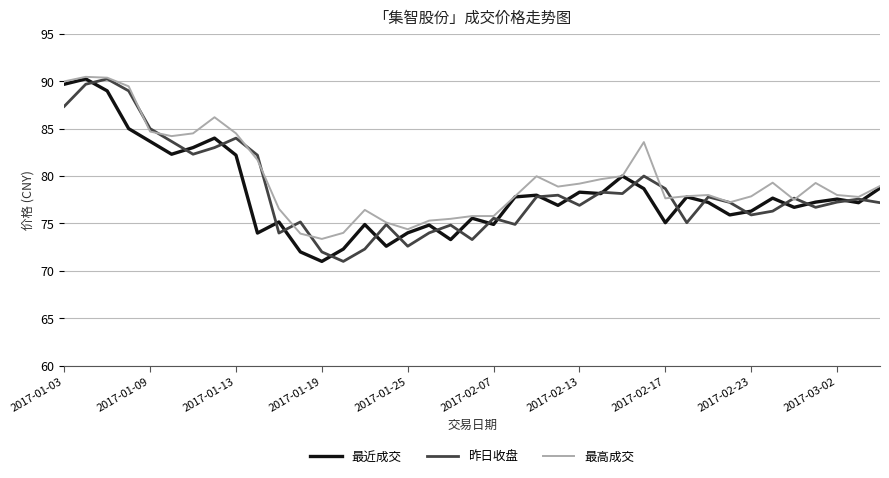

What is the minimum value shown in the chart?

71.0